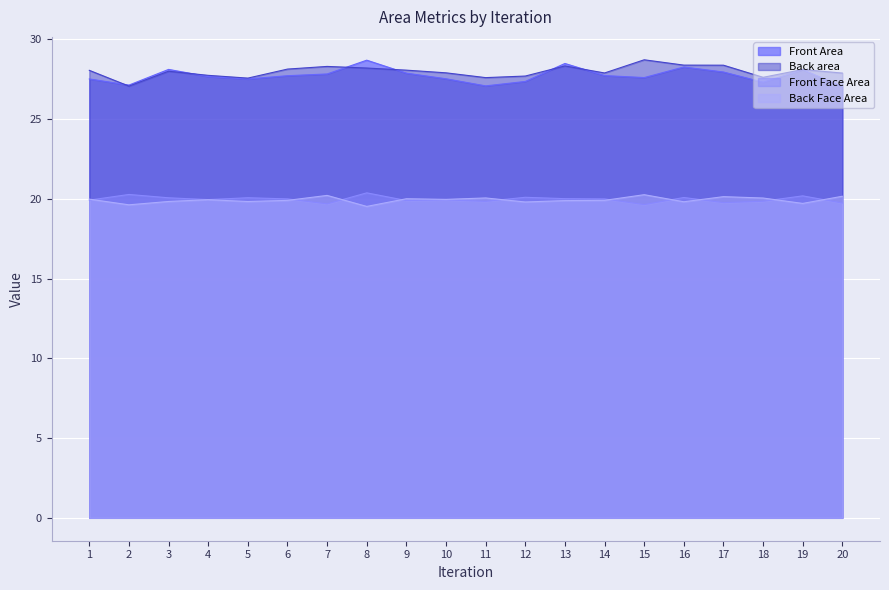

How many interior local peaks does the Front Area series have?

5